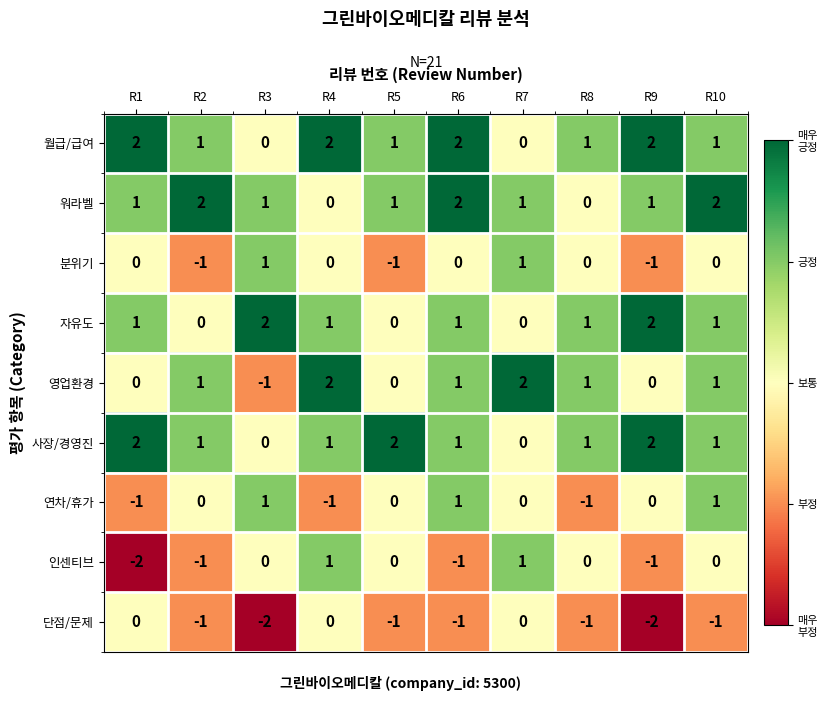

Count the number of categories in the chart.

10